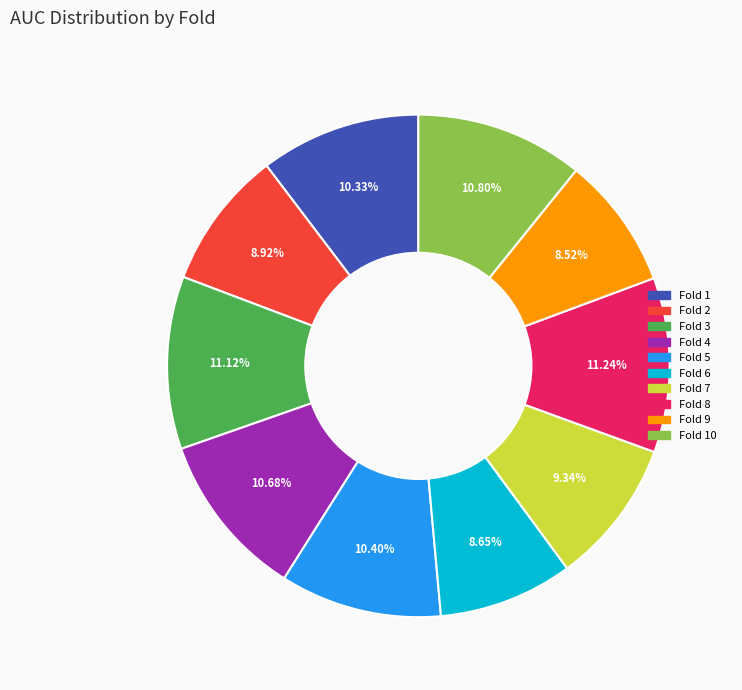

Is there a majority slice in this chart?

No